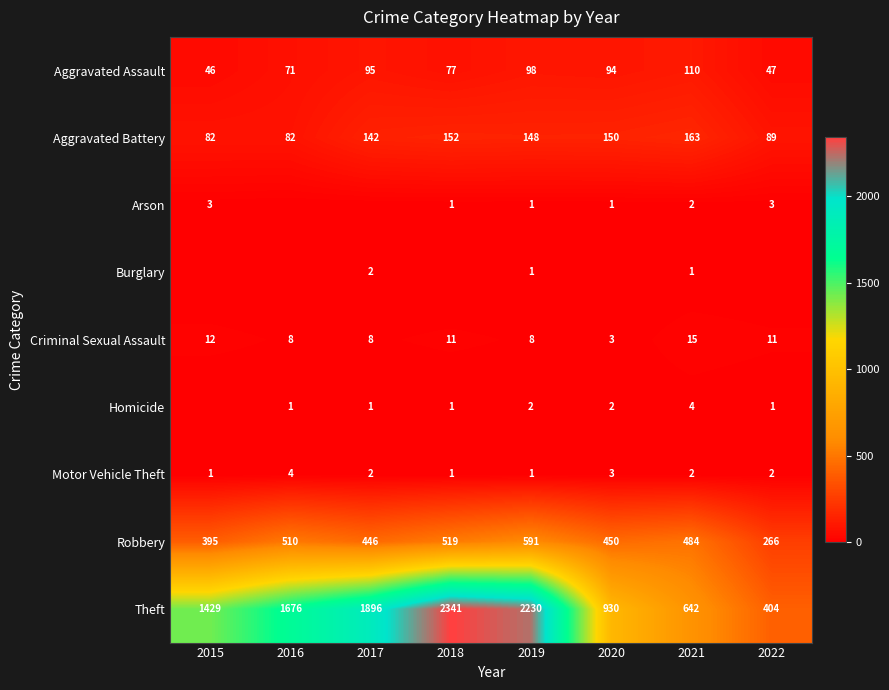

What is the total value across all series at 2021?

1423